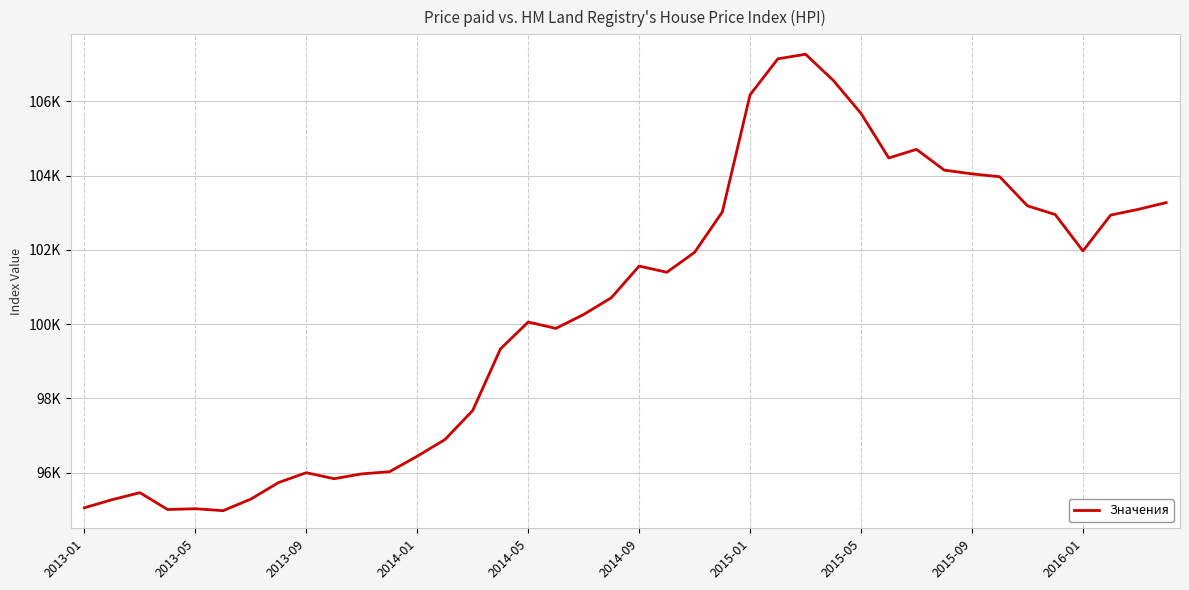

Does the chart have visible grid lines?

Yes